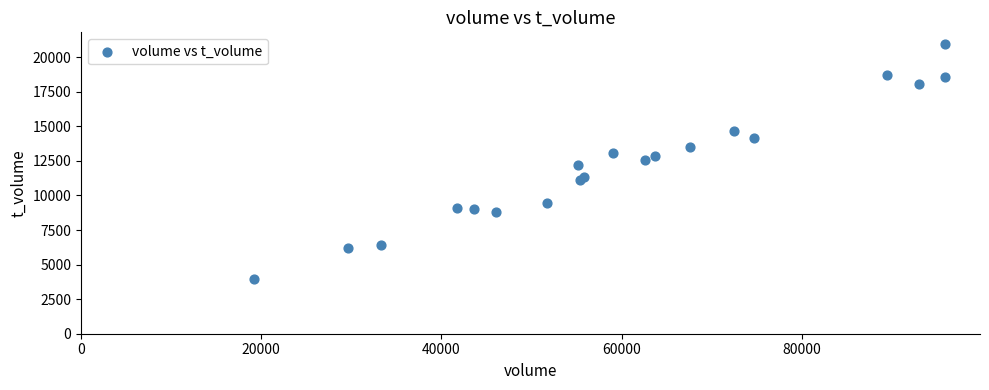

What is the range of Y values (max minus min)?

17017